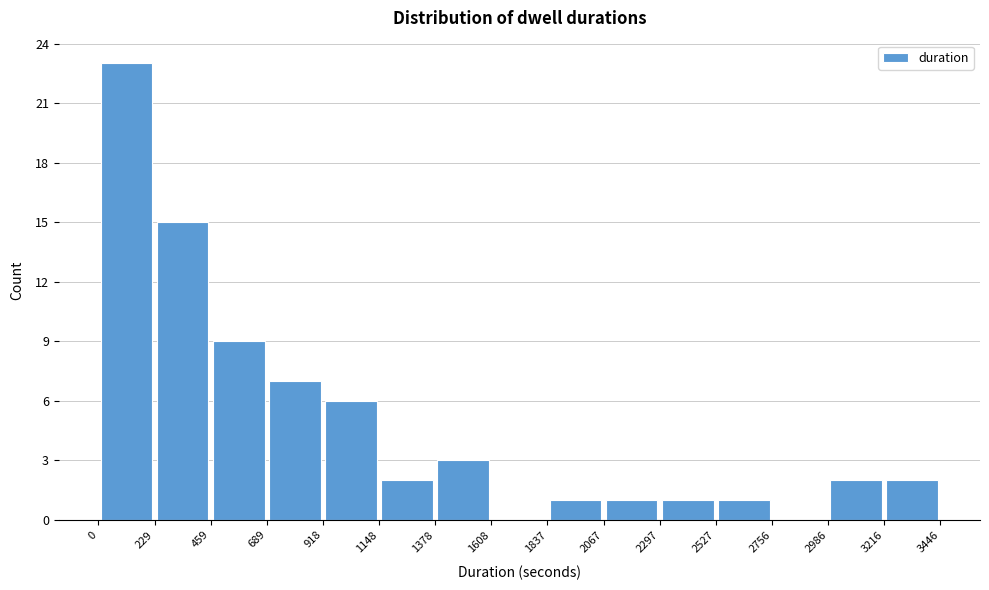

How tall is the bar that spans 1378 to 1608 on the x-axis? The values are not printed on the chart, so give them approximately, as read against the axis.

3